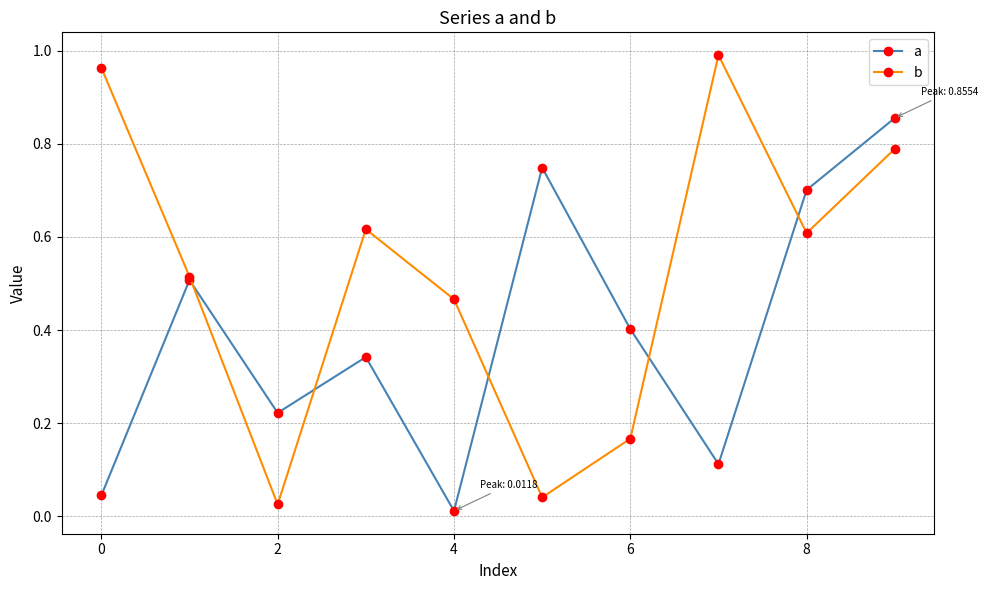

Which series has the largest total across all categories?

b